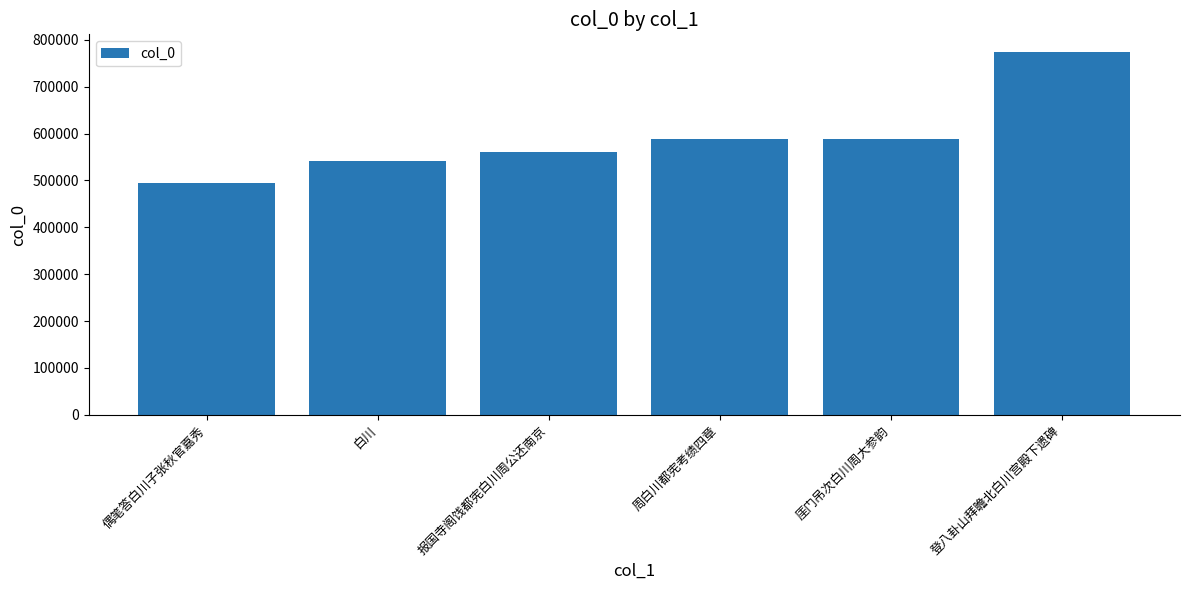

What is the label of the 4th bar from the right?

报国寺阁饯都宪白川周公还南京